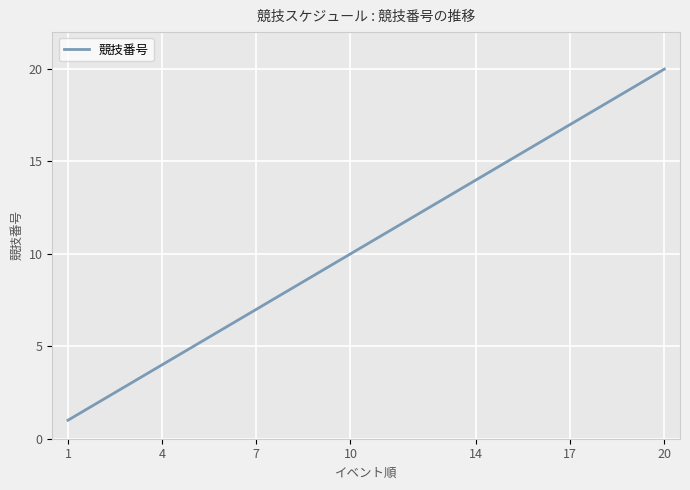

What is the smallest value displayed?

1.0